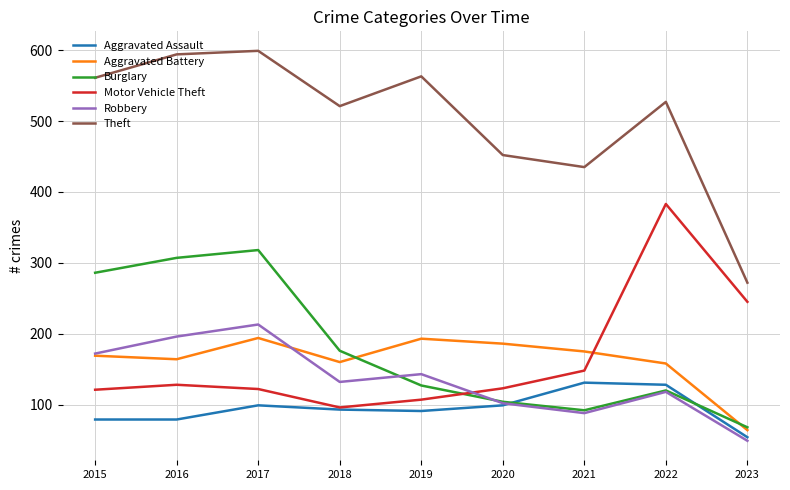

What is the sum of the Aggravated Assault values at 2018 and 2022?

221